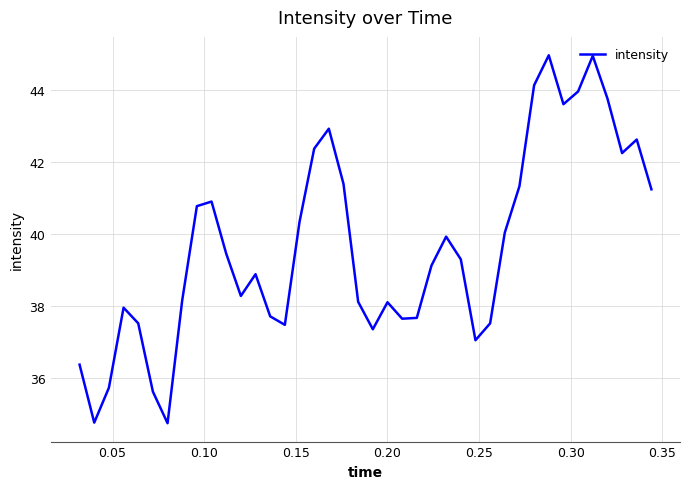

What is the difference between the maximum and minimum values?

10.2